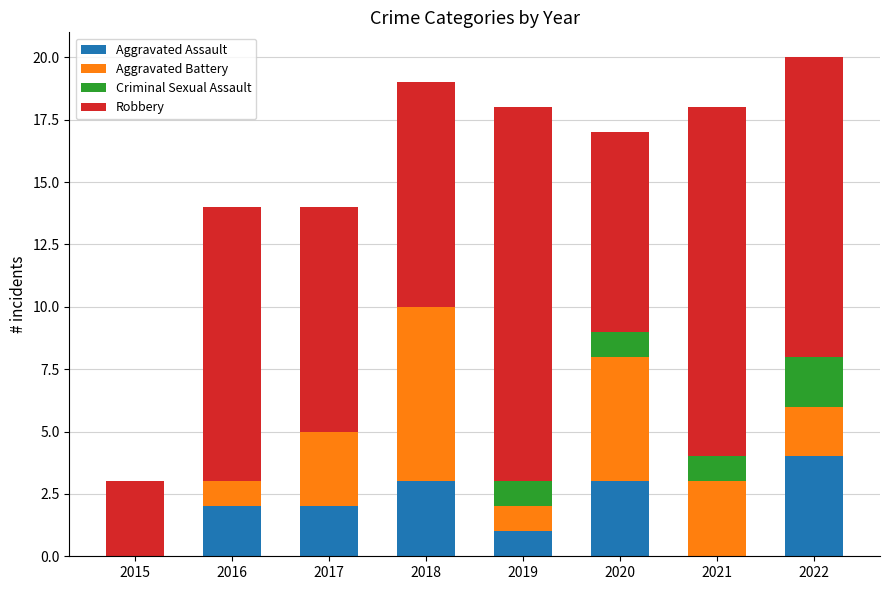

How many series are shown in this chart?

4